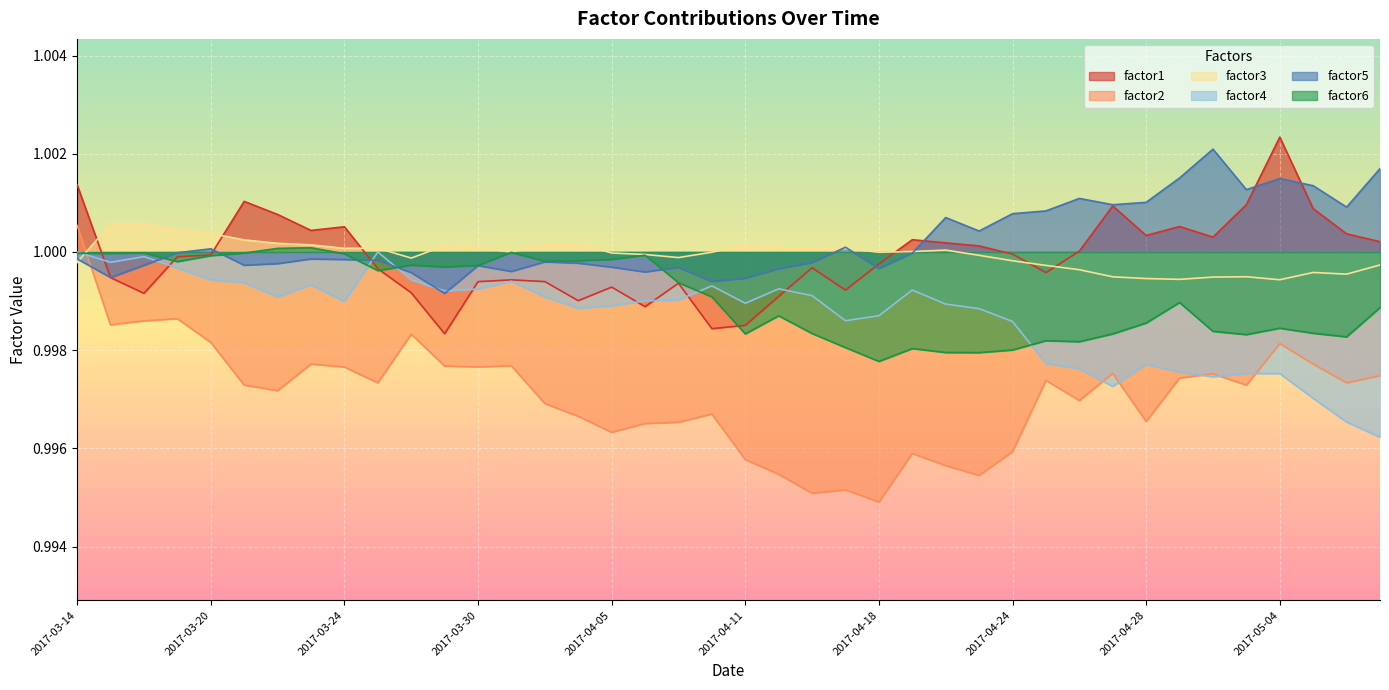

Reading right to left, what are all the values shown in this chart?

factor1: 1.0	1.0	1.0	1.0	1.0	1.0	1.0	1.0	1.0	1.0	1.0	1.0	1.0	1.0	1.0	1.0	1.0	1.0	1.0	1.0	1.0	1.0	1.0	1.0	1.0	1.0	1.0	1.0	1.0	1.0	1.0	1.0	1.0	1.0	1.0	1.0	1.0	1.0	1.0	1.0
factor2: 1.0	1.0	1.0	1.0	1.0	1.0	1.0	1.0	1.0	1.0	1.0	1.0	1.0	1.0	1.0	1.0	1.0	1.0	1.0	1.0	1.0	1.0	1.0	1.0	1.0	1.0	1.0	1.0	1.0	1.0	1.0	1.0	1.0	1.0	1.0	1.0	1.0	1.0	1.0	1.0
factor3: 1.0	1.0	1.0	1.0	1.0	1.0	1.0	1.0	1.0	1.0	1.0	1.0	1.0	1.0	1.0	1.0	1.0	1.0	1.0	1.0	1.0	1.0	1.0	1.0	1.0	1.0	1.0	1.0	1.0	1.0	1.0	1.0	1.0	1.0	1.0	1.0	1.0	1.0	1.0	1.0
factor4: 1.0	1.0	1.0	1.0	1.0	1.0	1.0	1.0	1.0	1.0	1.0	1.0	1.0	1.0	1.0	1.0	1.0	1.0	1.0	1.0	1.0	1.0	1.0	1.0	1.0	1.0	1.0	1.0	1.0	1.0	1.0	1.0	1.0	1.0	1.0	1.0	1.0	1.0	1.0	1.0
factor5: 1.0	1.0	1.0	1.0	1.0	1.0	1.0	1.0	1.0	1.0	1.0	1.0	1.0	1.0	1.0	1.0	1.0	1.0	1.0	1.0	1.0	1.0	1.0	1.0	1.0	1.0	1.0	1.0	1.0	1.0	1.0	1.0	1.0	1.0	1.0	1.0	1.0	1.0	1.0	1.0
factor6: 1.0	1.0	1.0	1.0	1.0	1.0	1.0	1.0	1.0	1.0	1.0	1.0	1.0	1.0	1.0	1.0	1.0	1.0	1.0	1.0	1.0	1.0	1.0	1.0	1.0	1.0	1.0	1.0	1.0	1.0	1.0	1.0	1.0	1.0	1.0	1.0	1.0	1.0	1.0	1.0